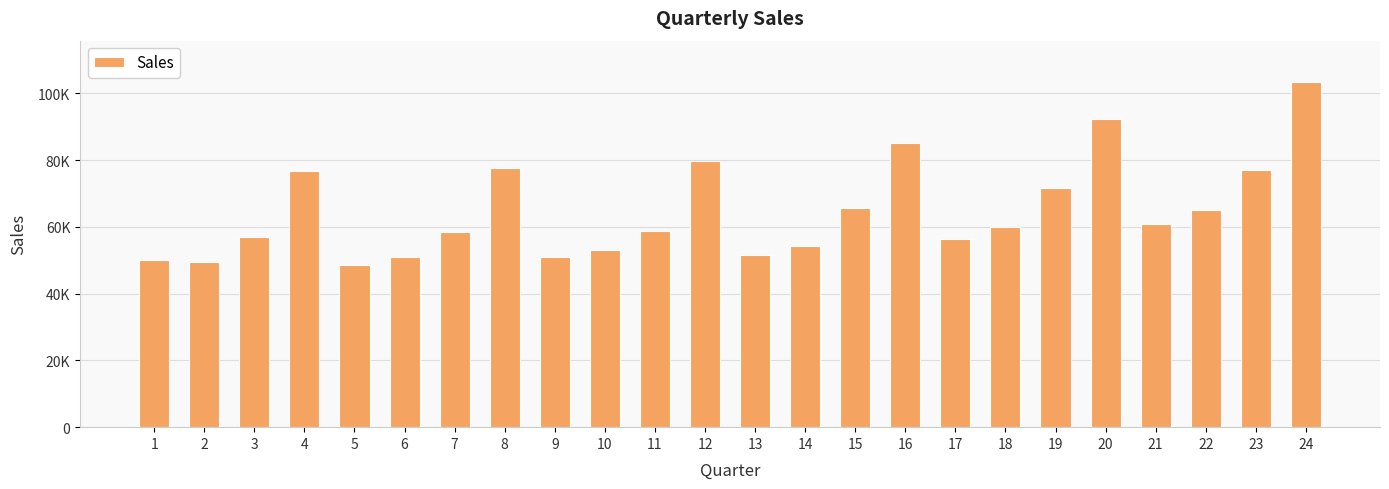

Rank the categories by value from lowest to highest.

5, 2, 1, 9, 6, 13, 10, 14, 17, 3, 7, 11, 18, 21, 22, 15, 19, 4, 23, 8, 12, 16, 20, 24